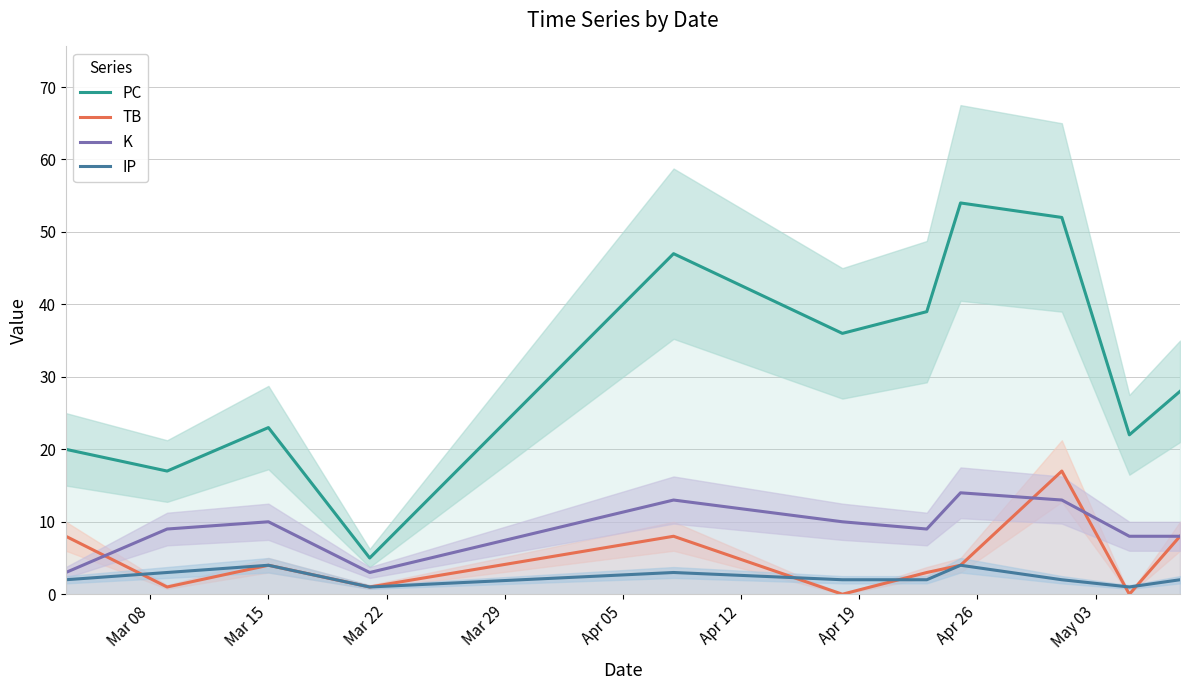

True or false: IP and PC intersect in this chart.

False